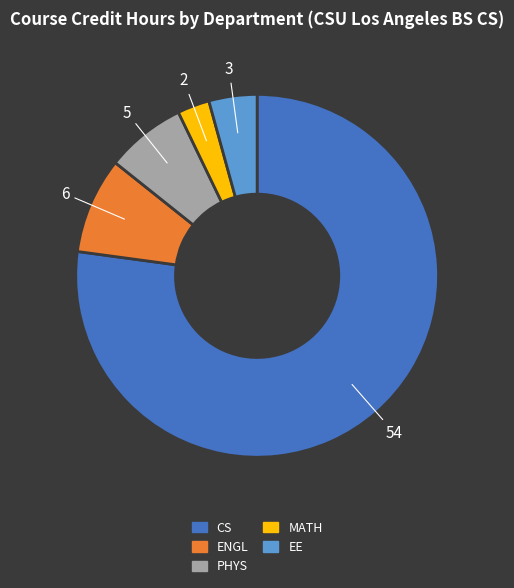

Between EE and PHYS, which is larger?

PHYS